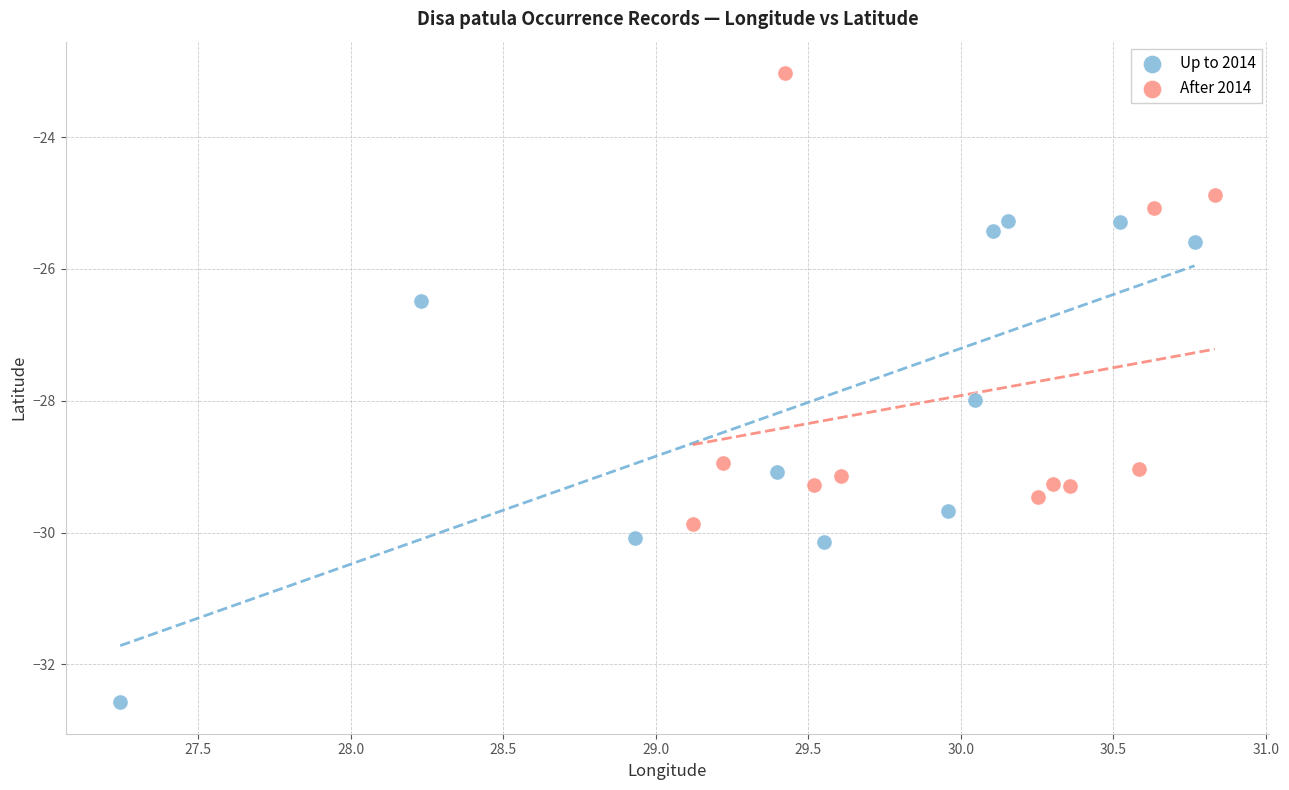

Which series reaches the maximum Y coordinate?

After 2014